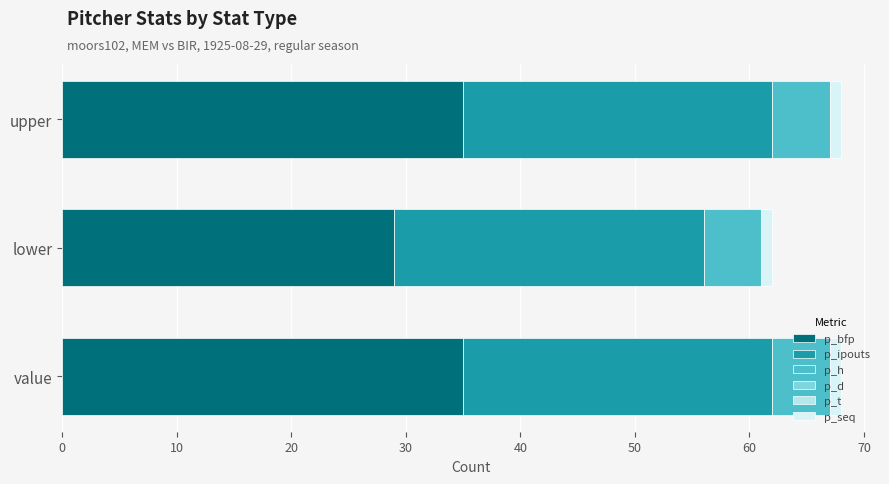

Is it true that p_bfp equals 35 at value?

True